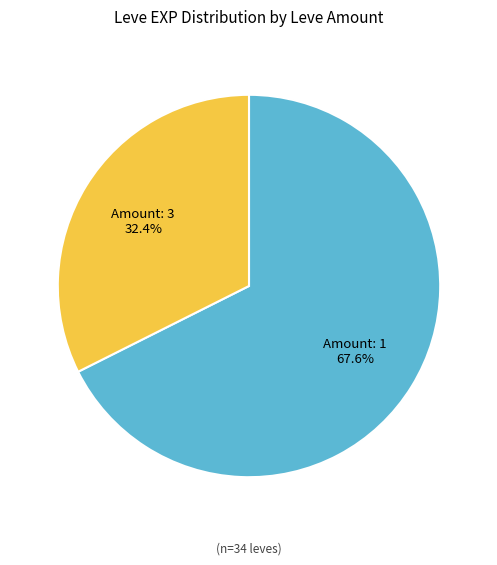

Is there a majority slice in this chart?

Yes